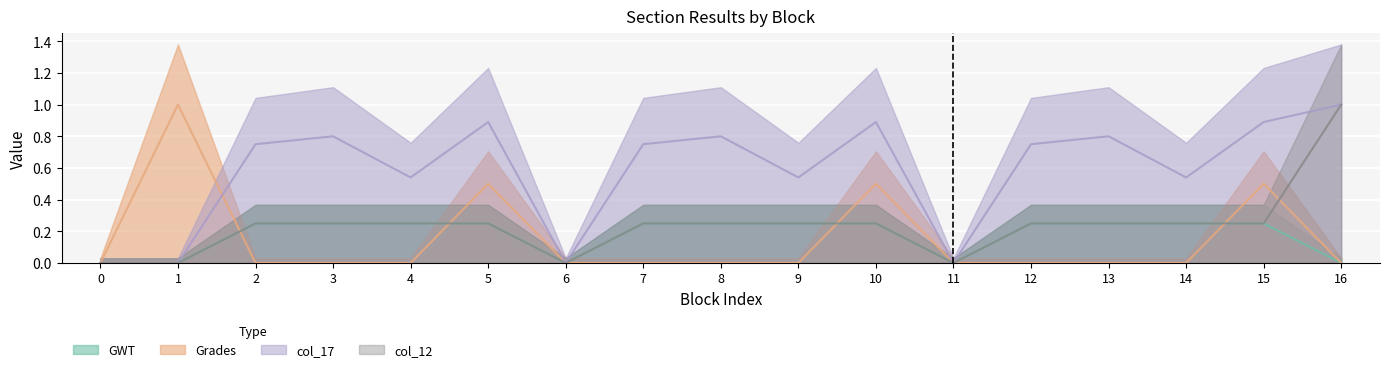

Where do Grades and GWT first cross each other?

1 and 2